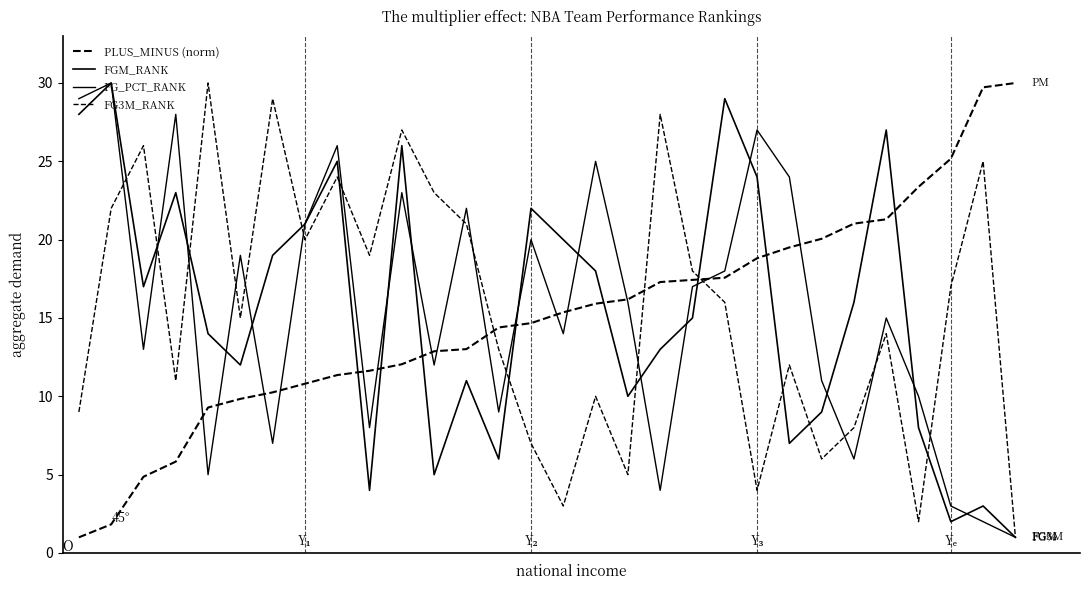

Reading right to left, what are all the values shown in this chart?

PLUS_MINUS (norm): 30.0	29.7	25.2	23.4	21.3	21.0	20.1	19.5	18.8	17.6	17.4	17.3	16.2	15.9	15.4	14.7	14.4	13.0	12.9	12.0	11.6	11.4	10.8	10.3	9.8	9.3	5.8	4.9	1.8	1.0
FGM_RANK: 1.0	3.0	2.0	8.0	27.0	16.0	9.0	7.0	24.0	29.0	15.0	13.0	10.0	18.0	20.0	22.0	6.0	11.0	5.0	26.0	4.0	25.0	21.0	19.0	12.0	14.0	23.0	17.0	30.0	28.0
FG_PCT_RANK: 1.0	2.0	3.0	10.0	15.0	6.0	11.0	24.0	27.0	18.0	17.0	4.0	16.0	25.0	14.0	20.0	9.0	22.0	12.0	23.0	8.0	26.0	21.0	7.0	19.0	5.0	28.0	13.0	30.0	29.0
FG3M_RANK: 1.0	25.0	17.0	2.0	14.0	8.0	6.0	12.0	4.0	16.0	18.0	28.0	5.0	10.0	3.0	7.0	13.0	21.0	23.0	27.0	19.0	24.0	20.0	29.0	15.0	30.0	11.0	26.0	22.0	9.0